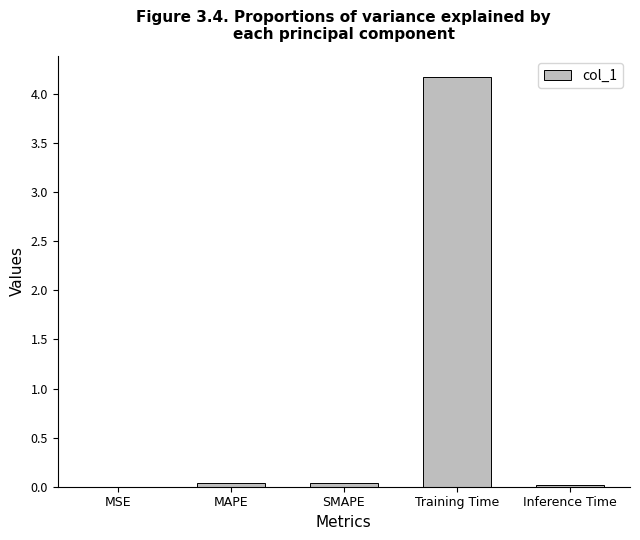

What is the greatest value displayed?

4.2